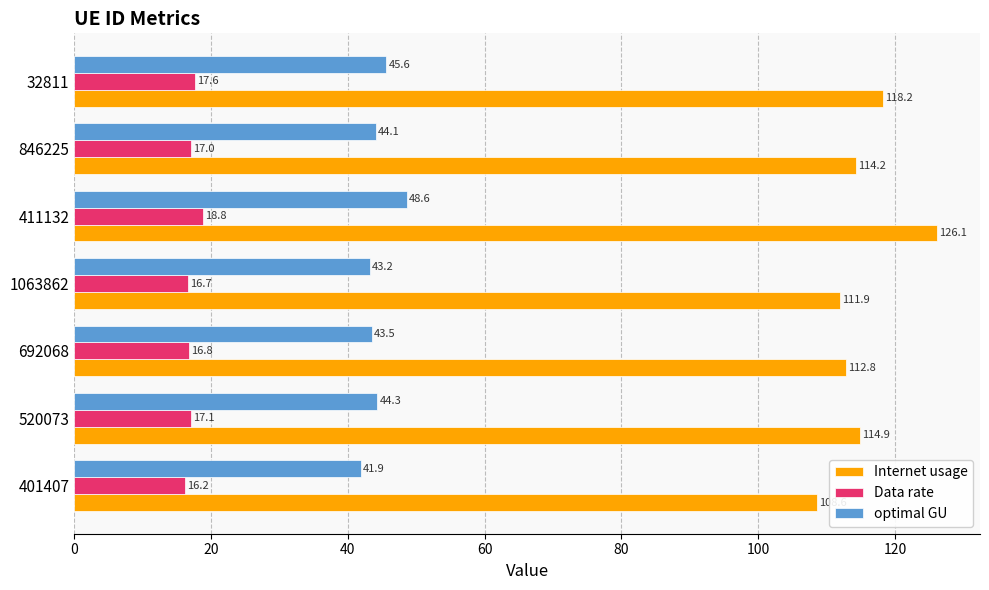

Where is Internet usage nearest to the value 117?

32811